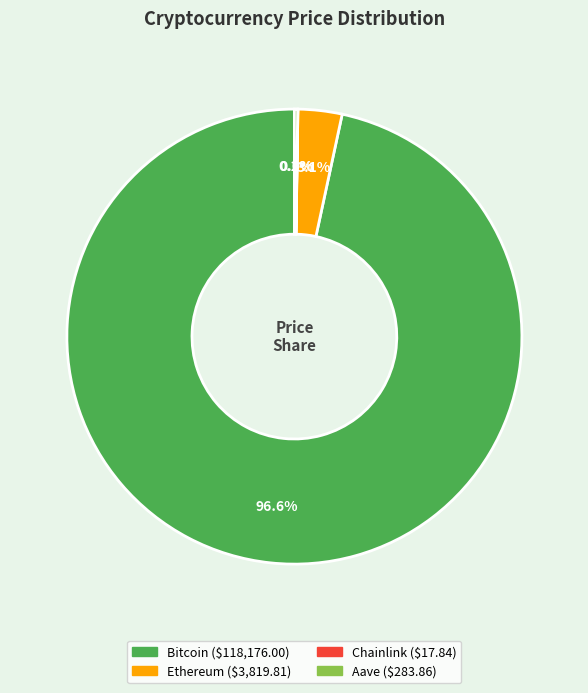

What is the majority slice?

Bitcoin